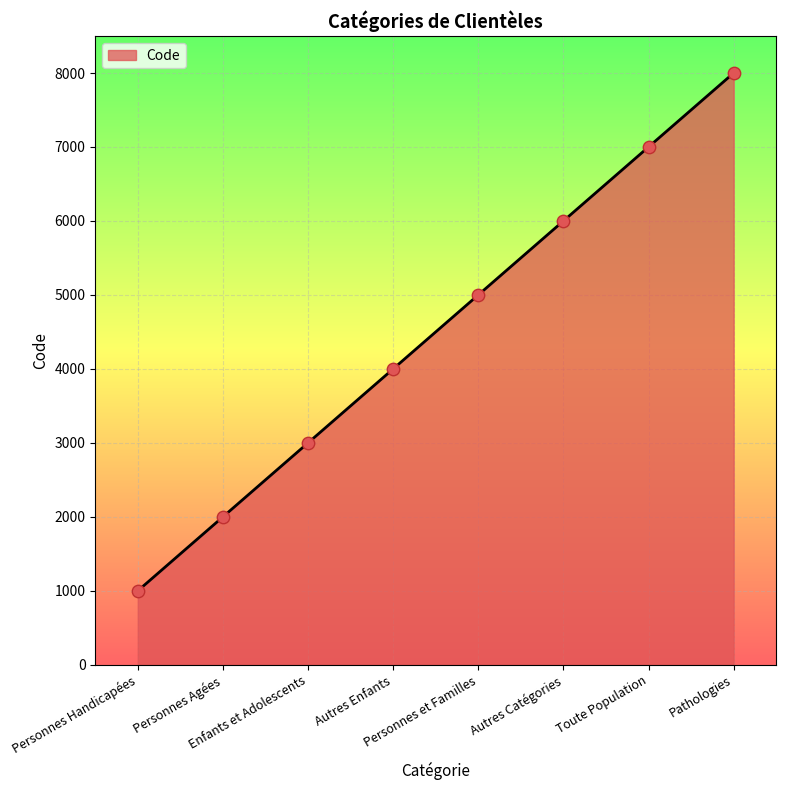

Which has a higher value, Enfants et Adolescents or Toute Population?

Toute Population